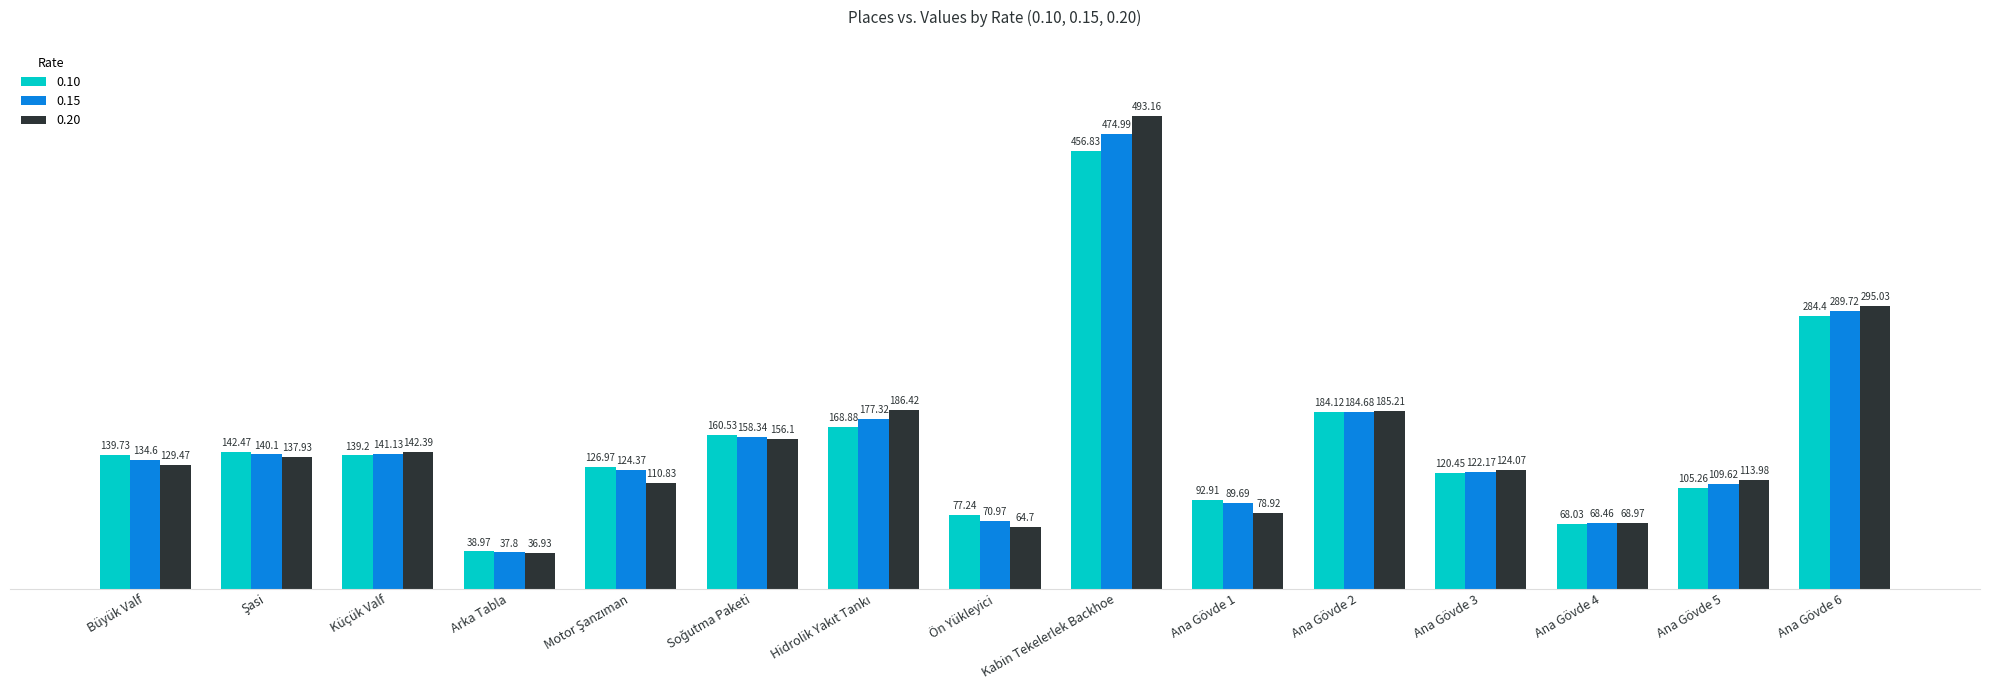

What are all the series names shown in the legend?

0.10, 0.15, 0.20